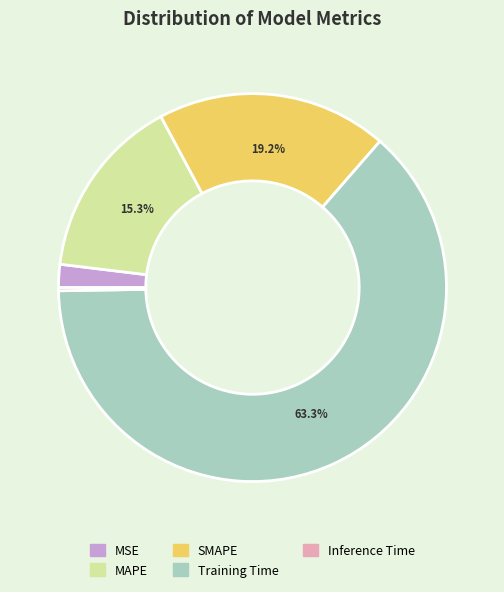

Does SMAPE represent more than half of the total?

No